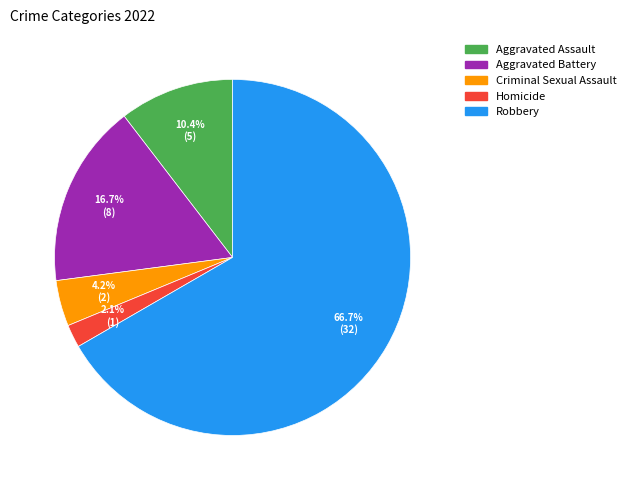

Between Criminal Sexual Assault and Aggravated Assault, which is larger?

Aggravated Assault